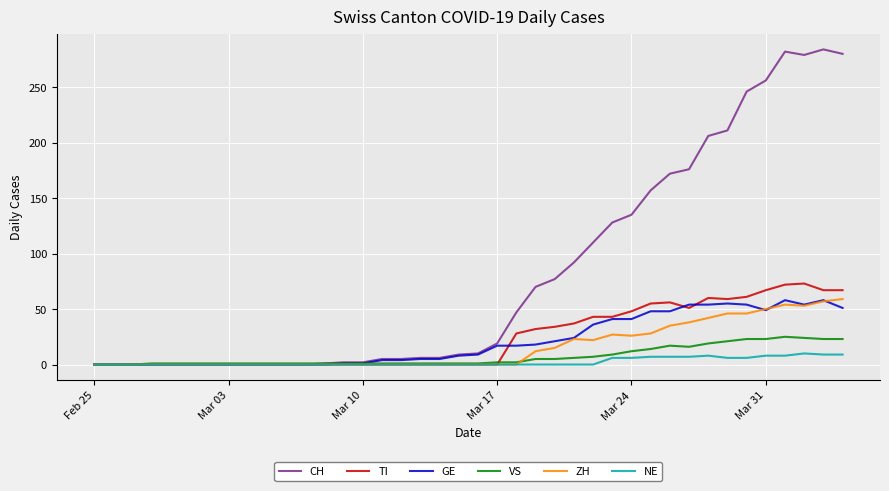

Which series has the widest spread of values?

CH